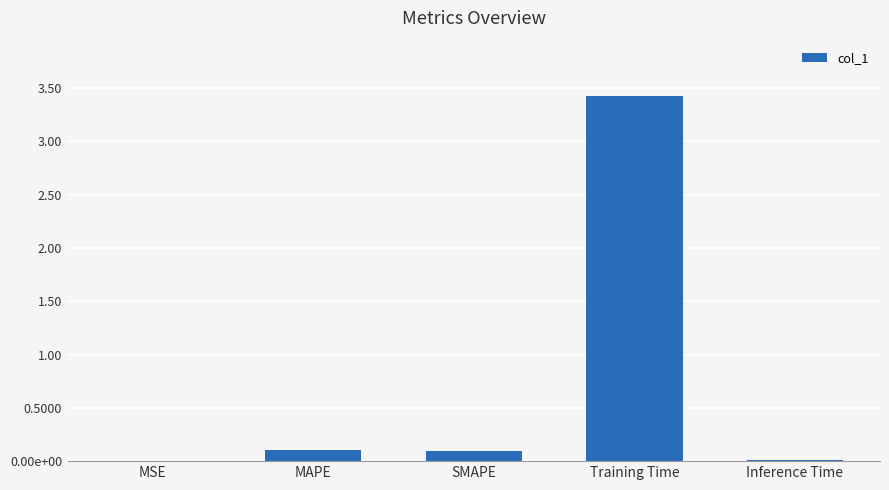

Does the chart contain stacked bars?

No